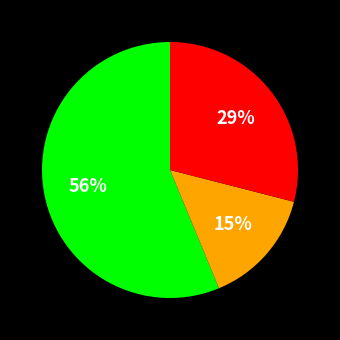

Is there a majority slice in this chart?

Yes